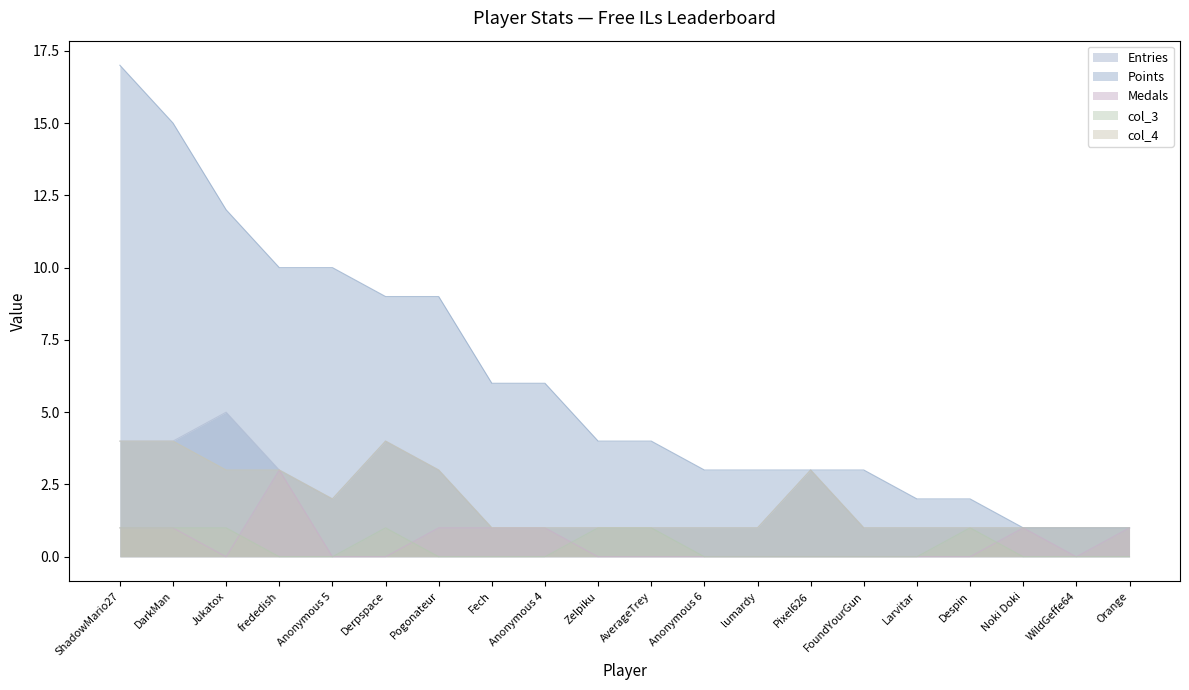

What is the average value of the Entries series?

2